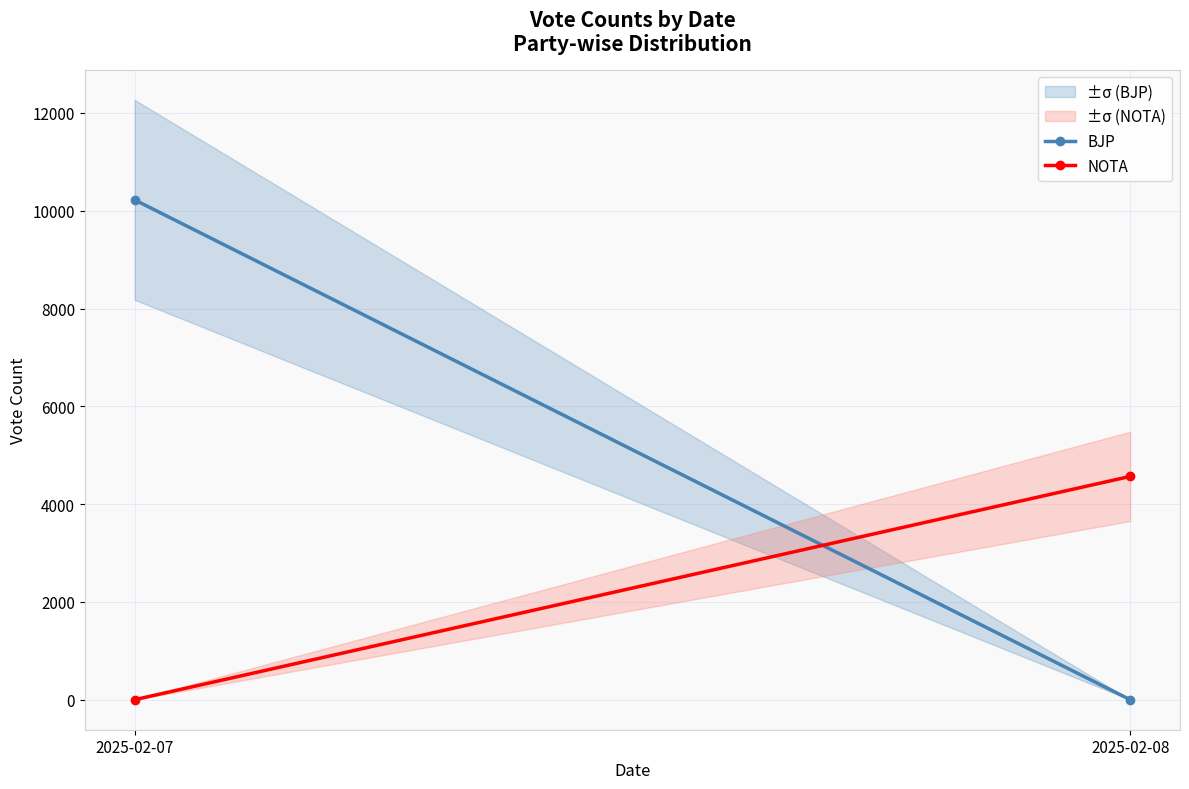

Between 2025-02-07 and 2025-02-08, which is larger?

2025-02-07